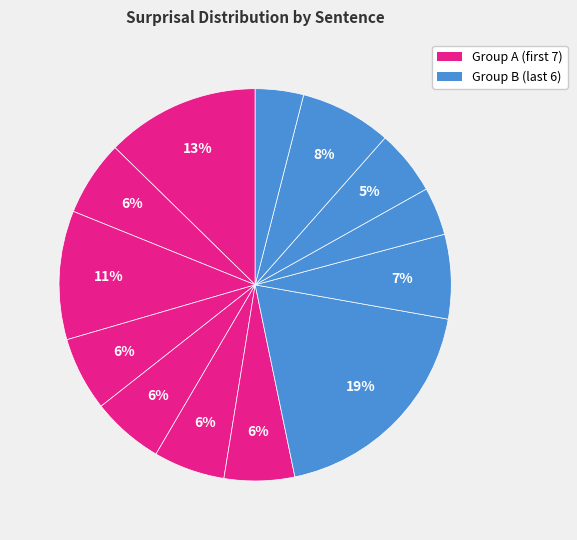

Count the number of slices in the pie.

13